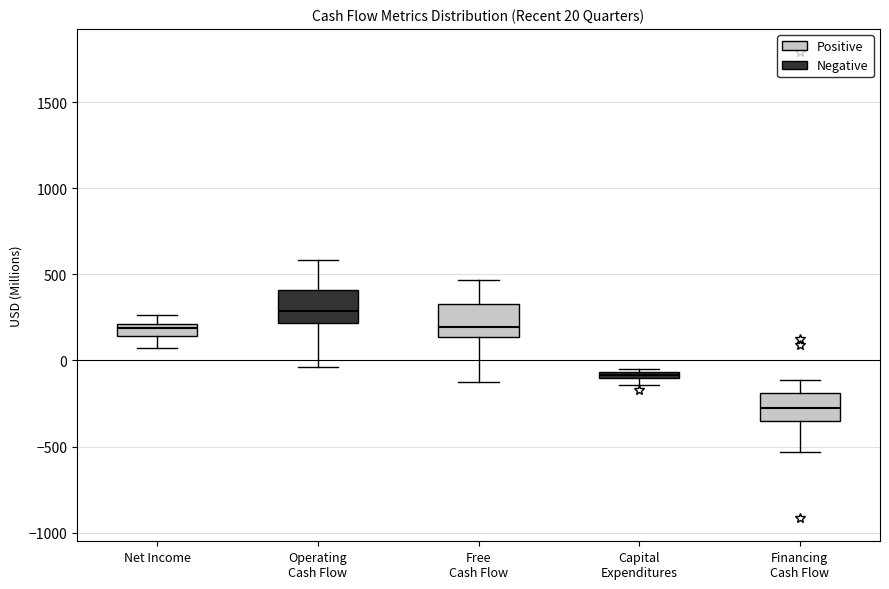

Which box has the lowest median line?

Financing Cash Flow